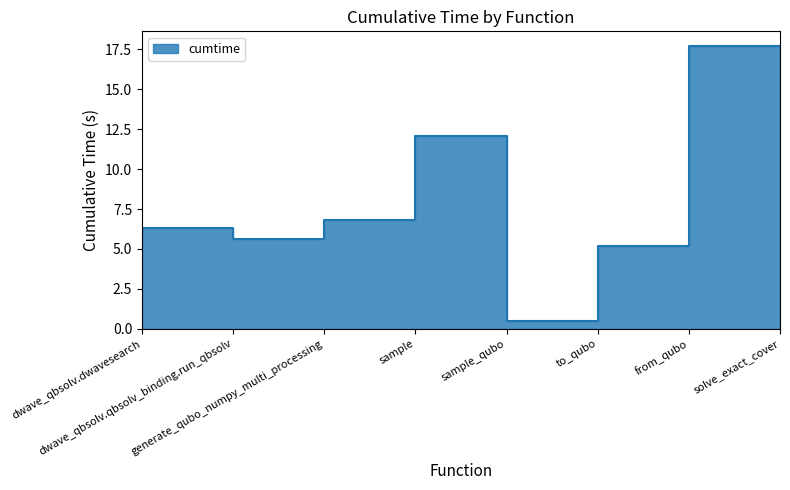

Between sample and generate_qubo_numpy_multi_processing, which is larger?

sample